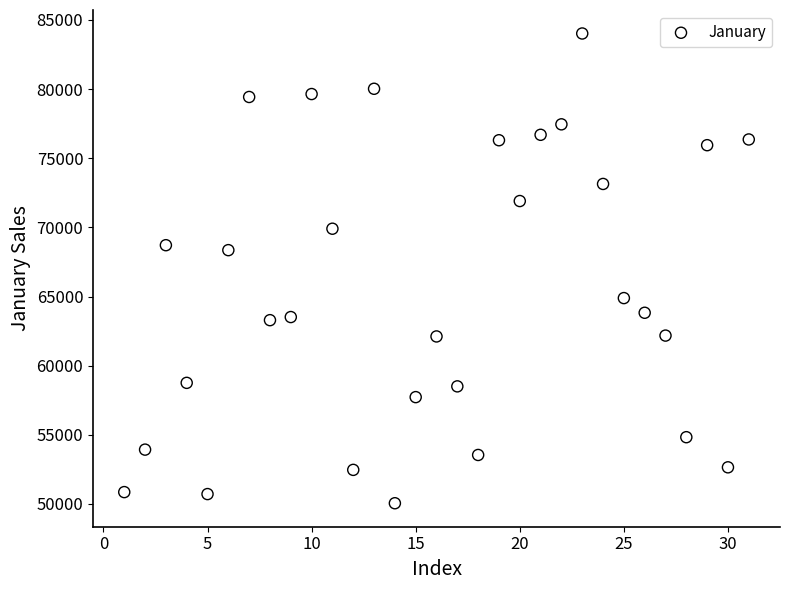

What is the range of X values (max minus min)?

30